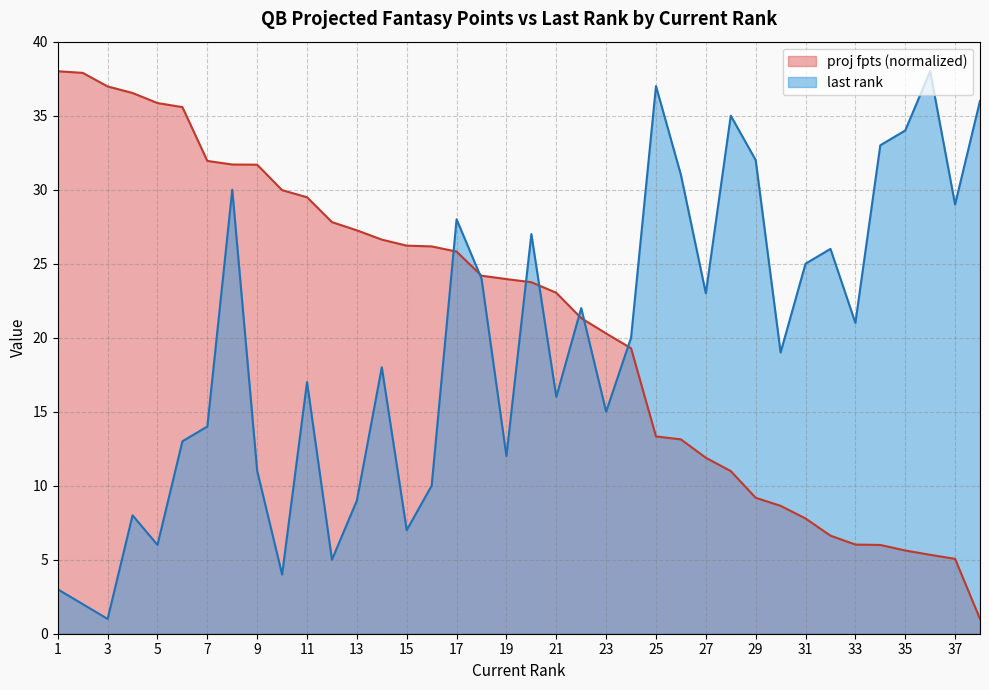

Reading left to right, list all the values displayed in this chart.

proj fpts: 38.0	37.9	37.0	36.5	35.9	35.6	31.9	31.7	31.7	30.0	29.5	27.8	27.3	26.6	26.2	26.2	25.8	24.2	24.0	23.7	23.0	21.3	20.3	19.3	13.3	13.1	11.9	11.0	9.2	8.6	7.8	6.6	6.0	6.0	5.6	5.3	5.1	1.0
last rank: 3.0	2.0	1.0	8.0	6.0	13.0	14.0	30.0	11.0	4.0	17.0	5.0	9.0	18.0	7.0	10.0	28.0	24.0	12.0	27.0	16.0	22.0	15.0	20.0	37.0	31.0	23.0	35.0	32.0	19.0	25.0	26.0	21.0	33.0	34.0	38.0	29.0	36.0